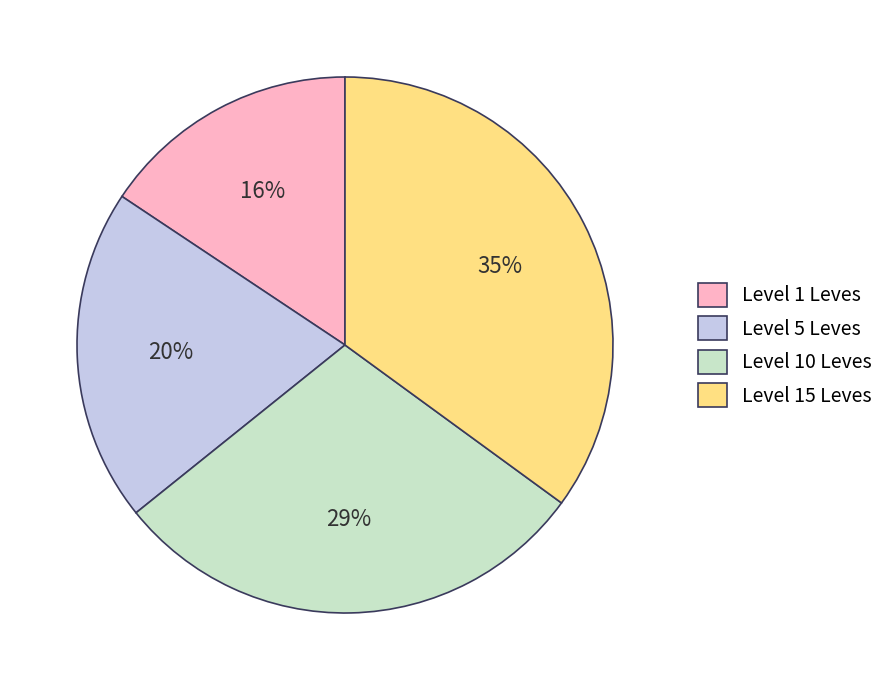

Approximately how many times larger is the value at Level 10 Leves compared to Level 15 Leves?

0.8